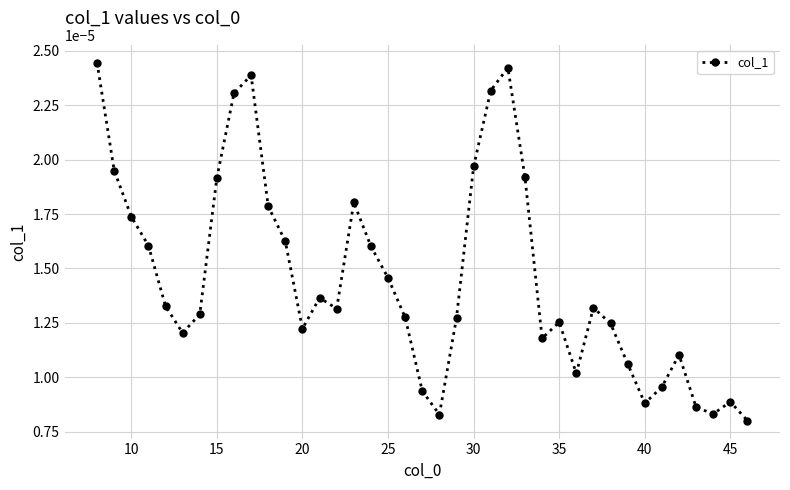

True or false: there are more than 2 points higher than both neighbors.

True